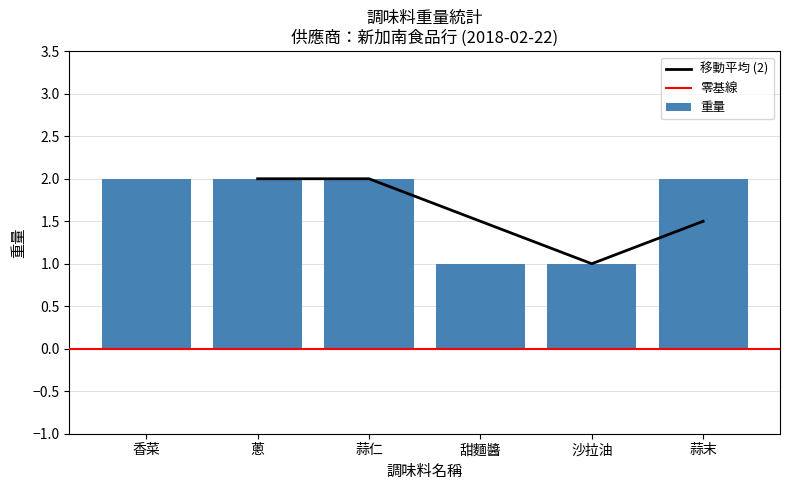

Is it true that the value at 蒜末 is 2?

True